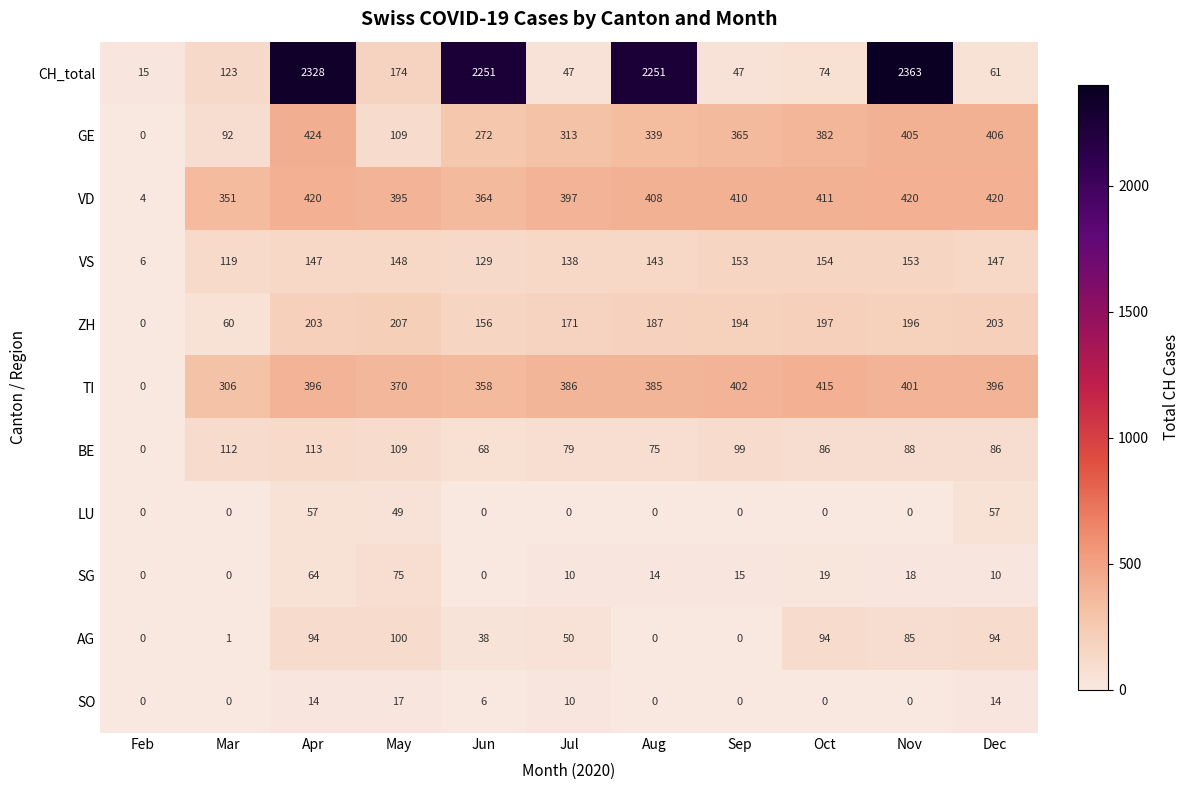

What is the difference between the maximum and second lowest values in the BE series?

45